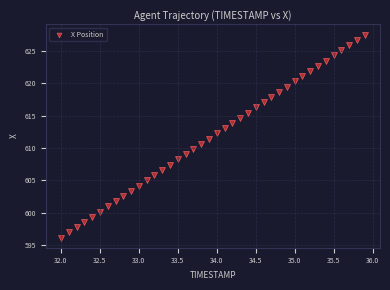

What is the range of X values (max minus min)?

3.9